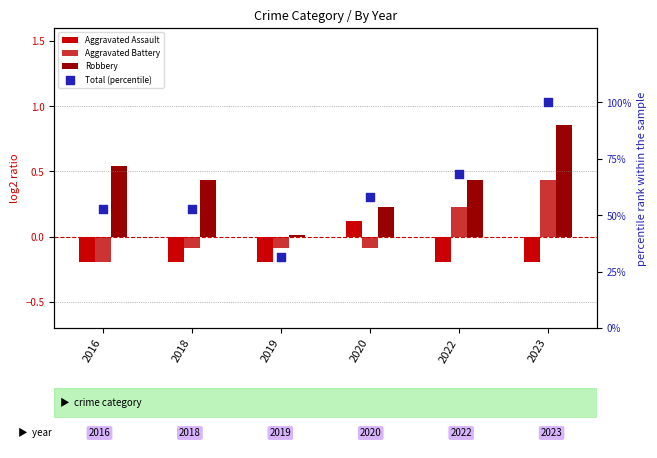

Which series has the largest total across all categories?

Total (percentile)